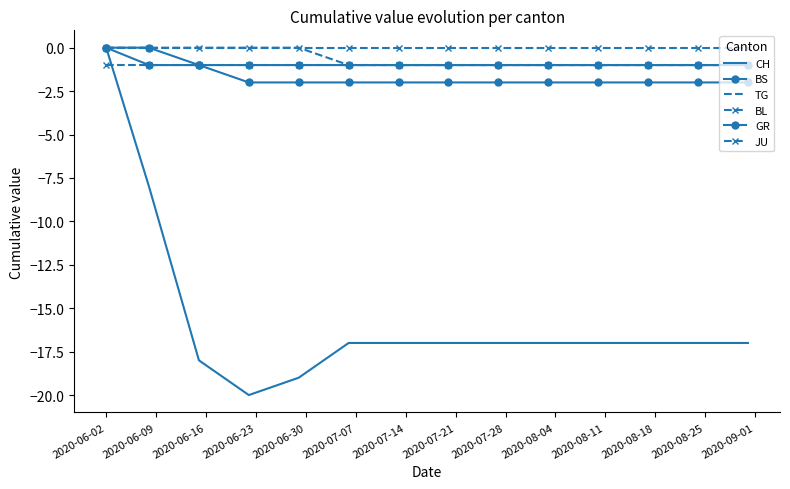

Rank the series by their maximum value, from lowest to highest.

JU, CH, BS, TG, BL, GR